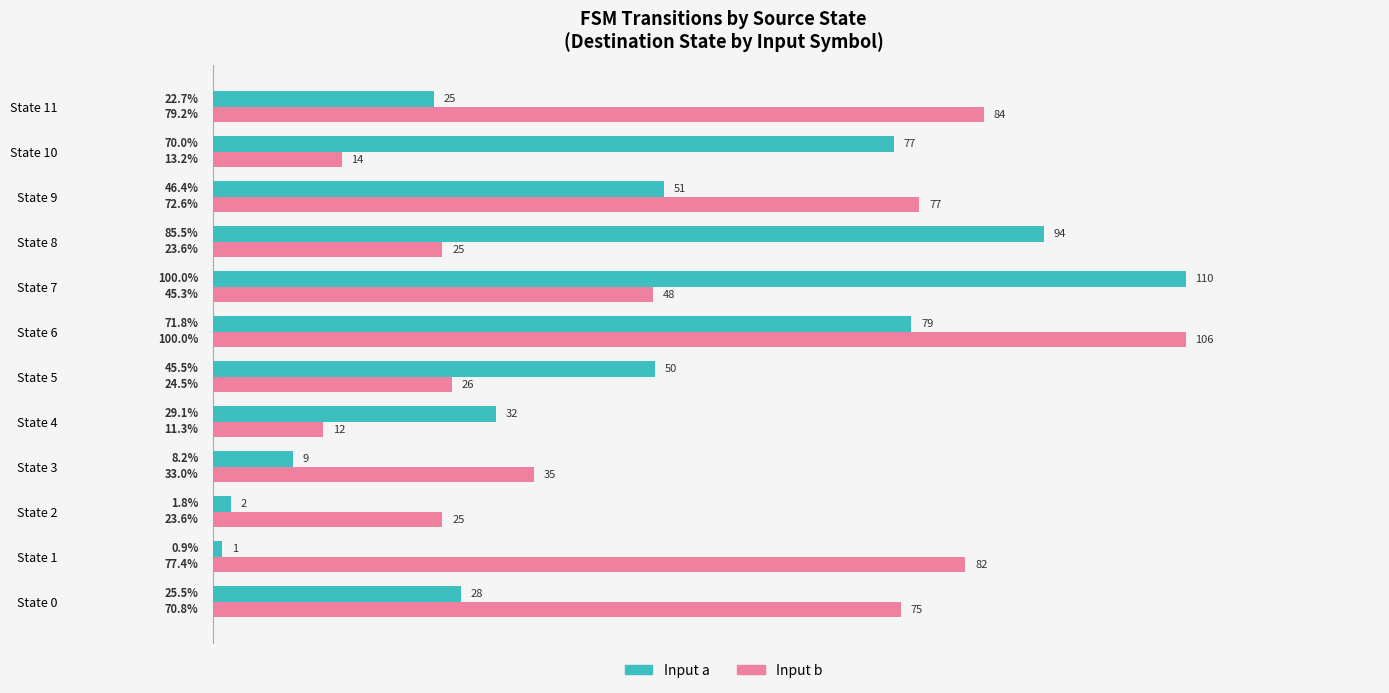

At which category is the sum across all series the highest?

State 6